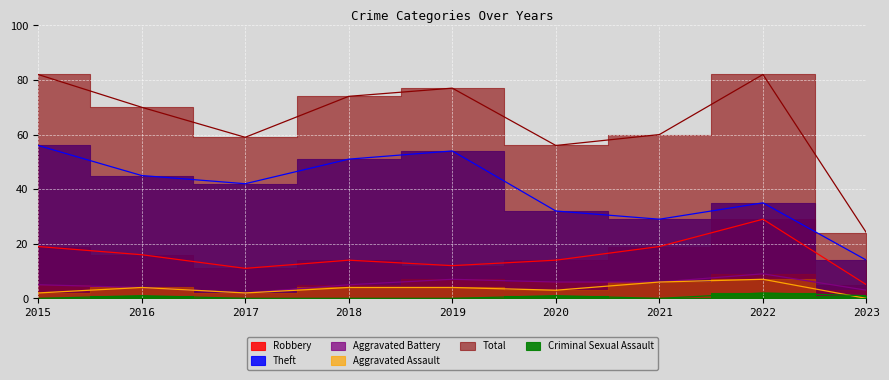

Between 2019 and 2020, which series saw the biggest shift?

Theft